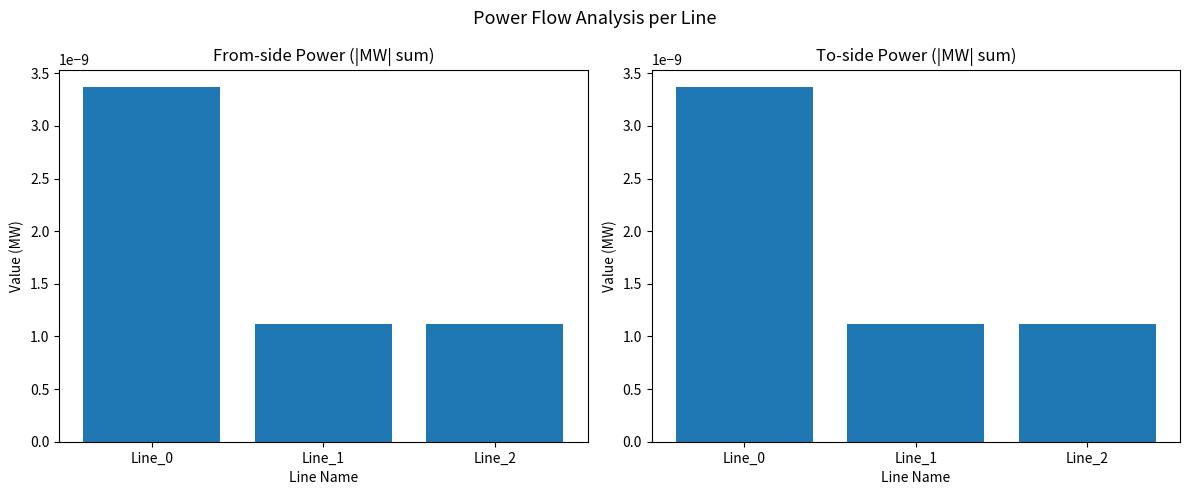

Rank the series by their maximum value, from lowest to highest.

pf_p_to_mw (sum abs), pf_p_from_mw (sum abs)